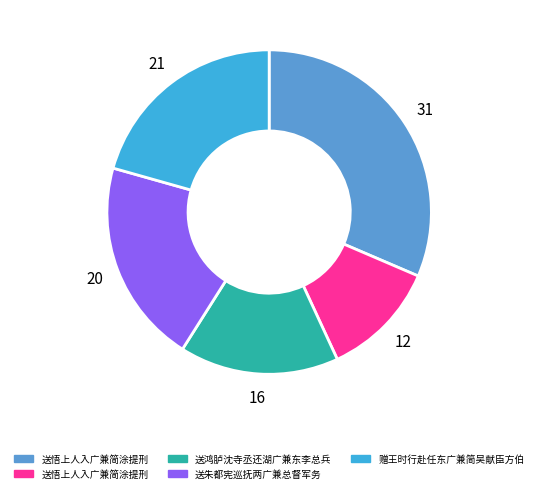

Is there a majority slice in this chart?

No